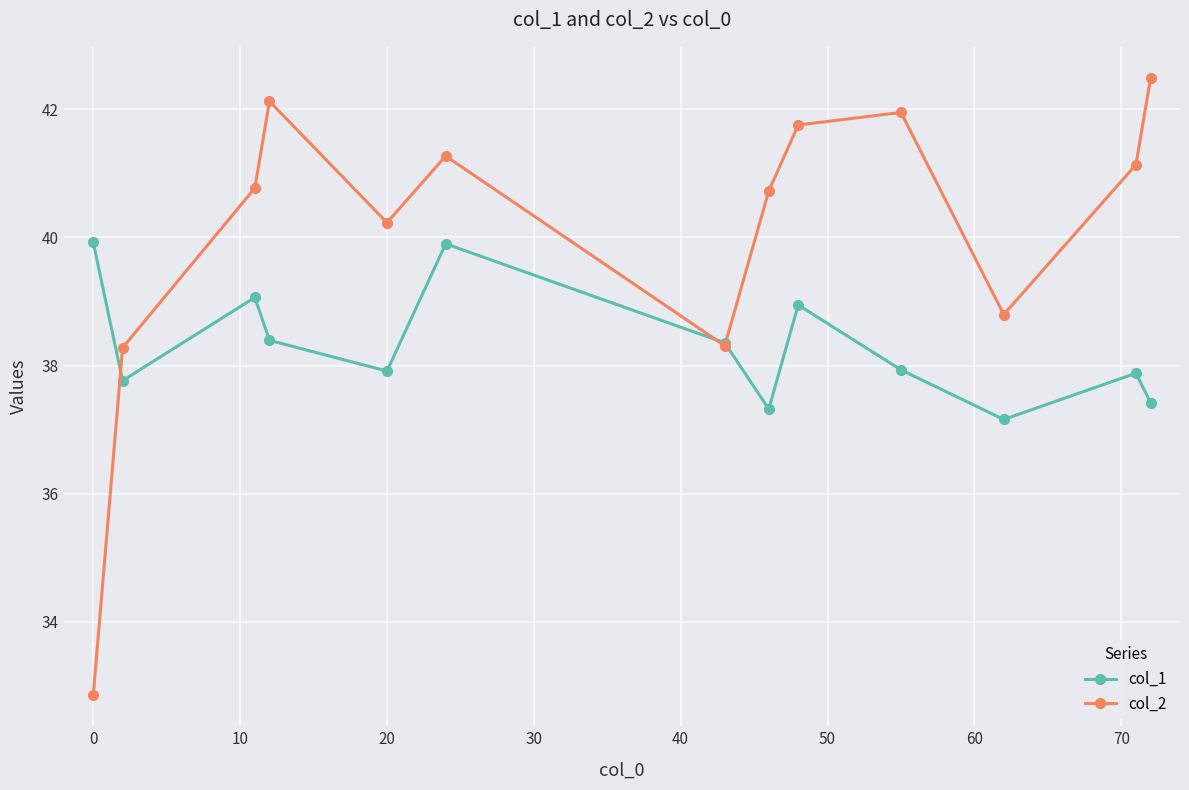

At how many categories does at least one series exceed 37?

13